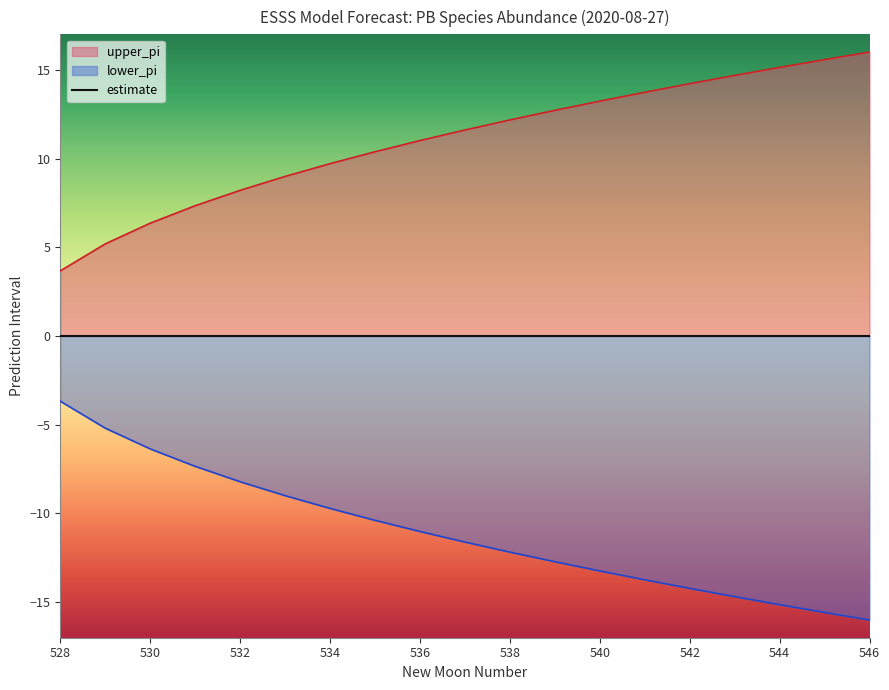

The lower_pi series shows -1.7 at 528. True or false?

False